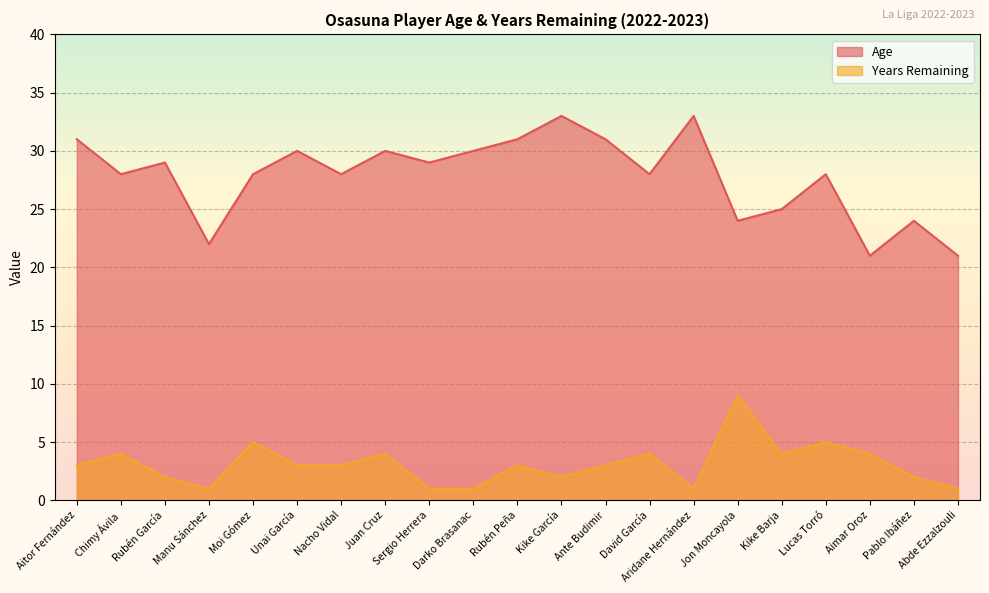

Reading left to right, list all the values displayed in this chart.

Age: 31	28	29	22	28	30	28	30	29	30	31	33	31	28	33	24	25	28	21	24	21
Years Remaining: 3	4	2	1	5	3	3	4	1	1	3	2	3	4	1	9	4	5	4	2	1